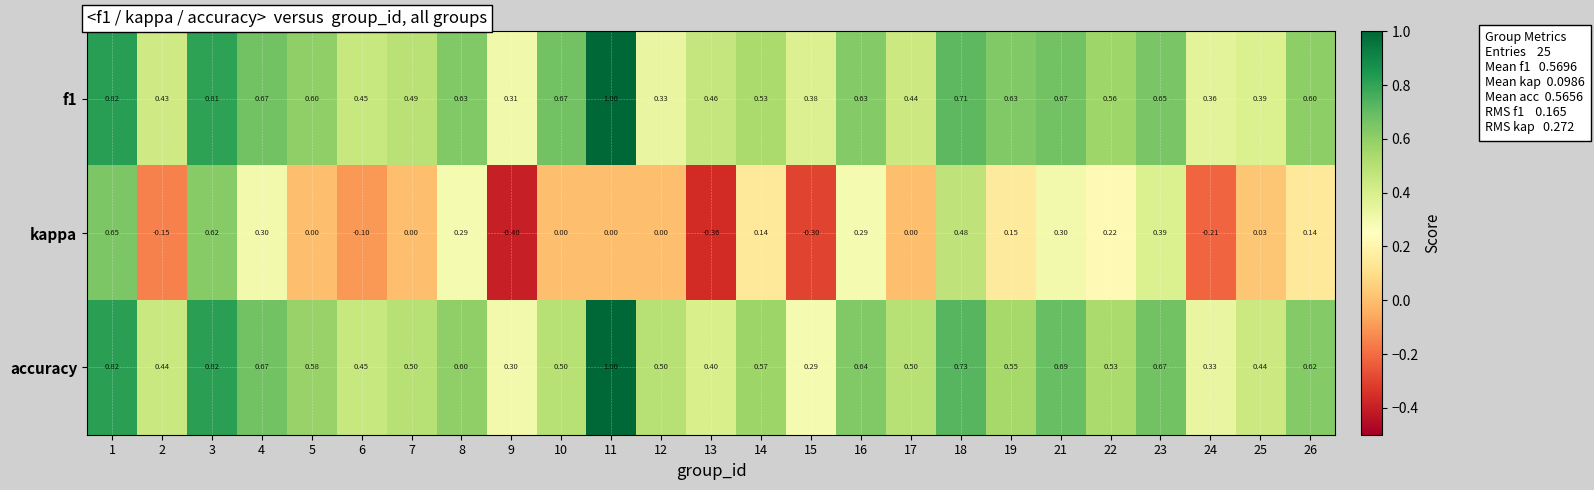

At how many categories does at least one series exceed 0?

25